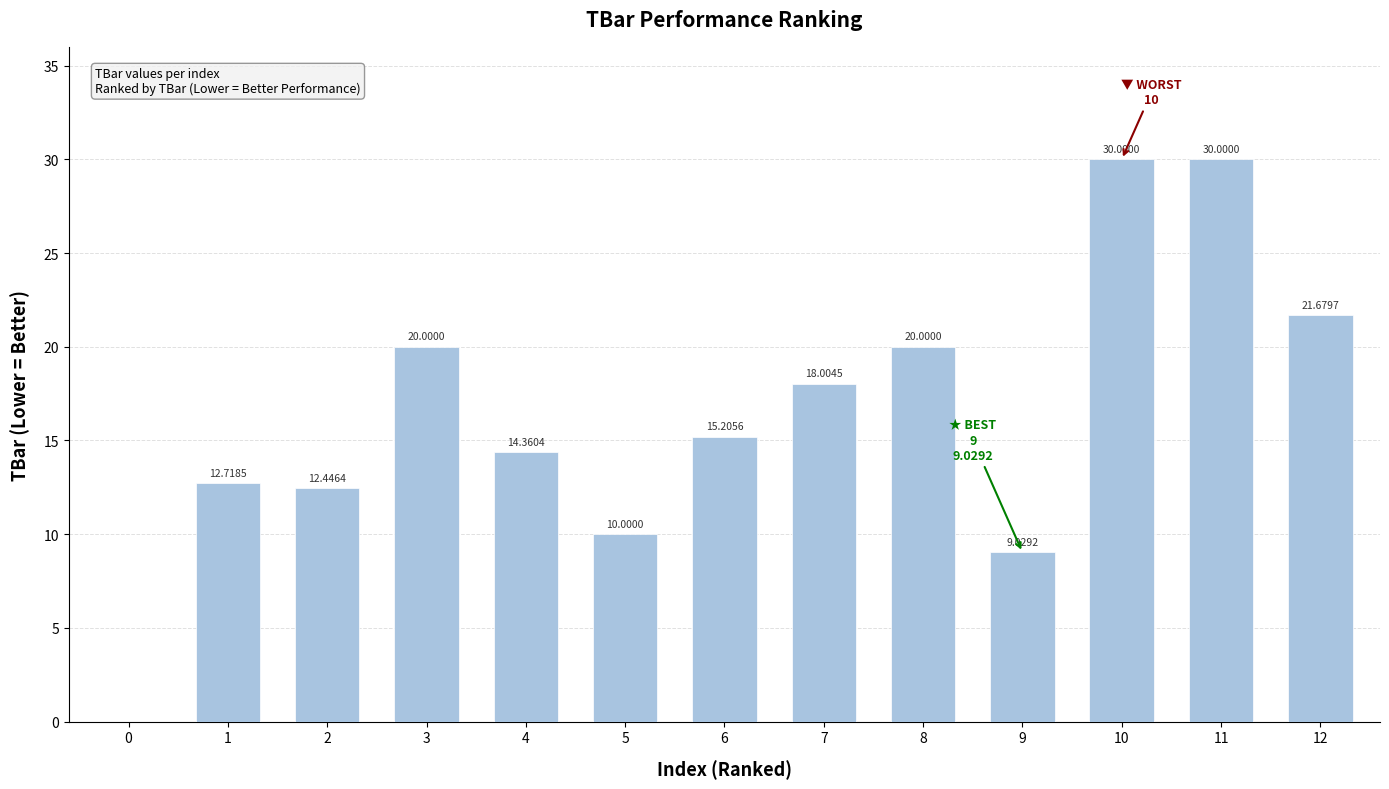

What is the change in value from 7 to 8?

+2.0